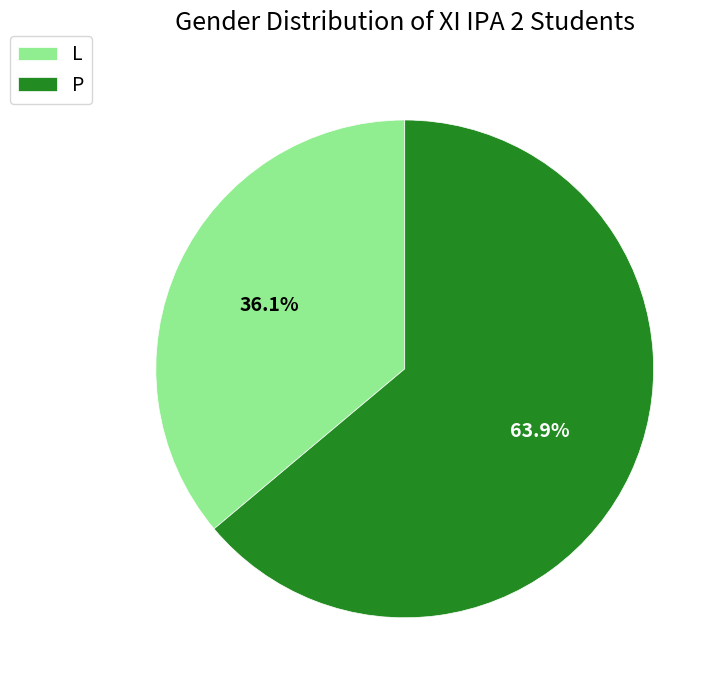

Which category has the biggest portion of the pie?

P